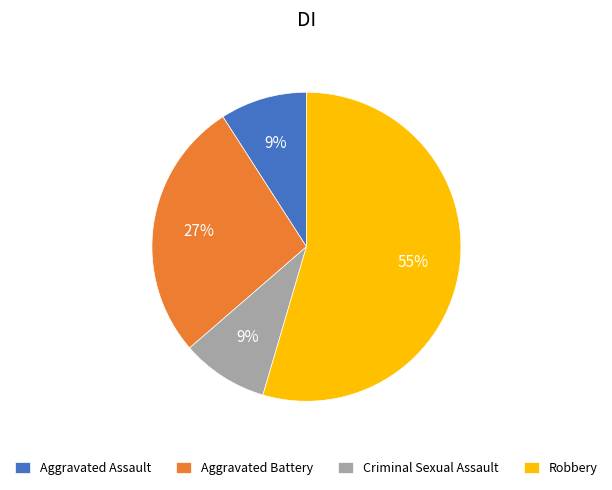

Count the number of slices in the pie.

4